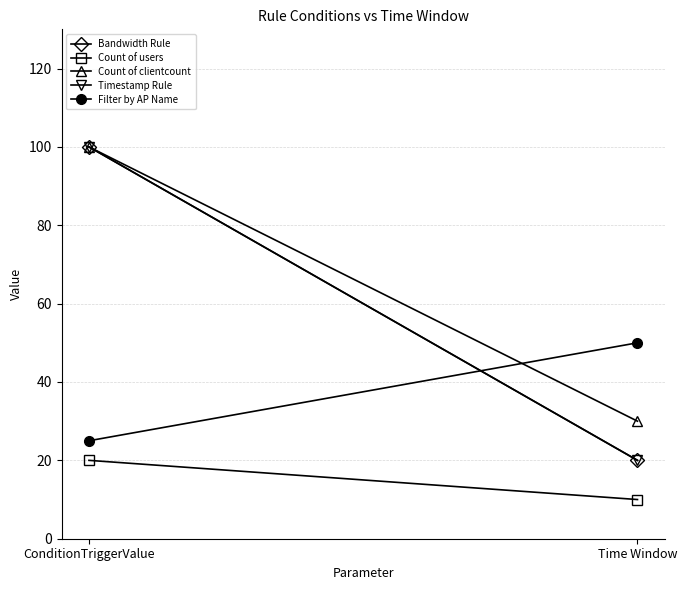

Reading left to right, what are all the values shown in this chart?

Bandwidth Rule: ConditionTriggerValue=100	Time Window=20
Count of users: ConditionTriggerValue=20	Time Window=10
Count of clientcount: ConditionTriggerValue=100	Time Window=30
Timestamp Rule: ConditionTriggerValue=100	Time Window=20
Filter by AP Name: ConditionTriggerValue=25	Time Window=50